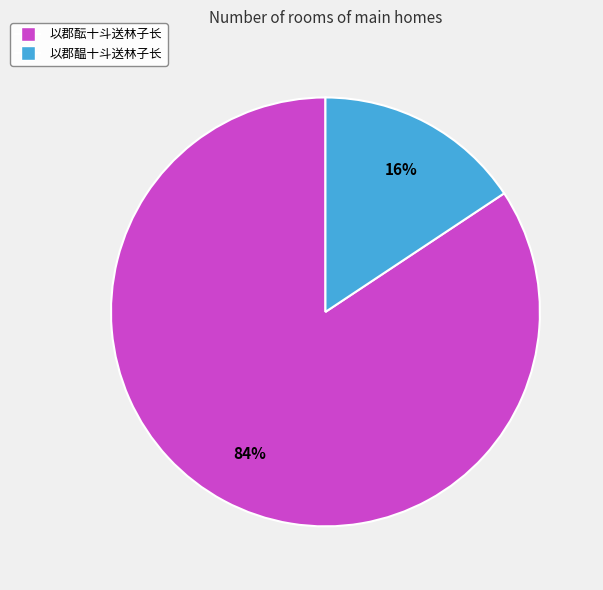

Does any single category account for the majority?

Yes